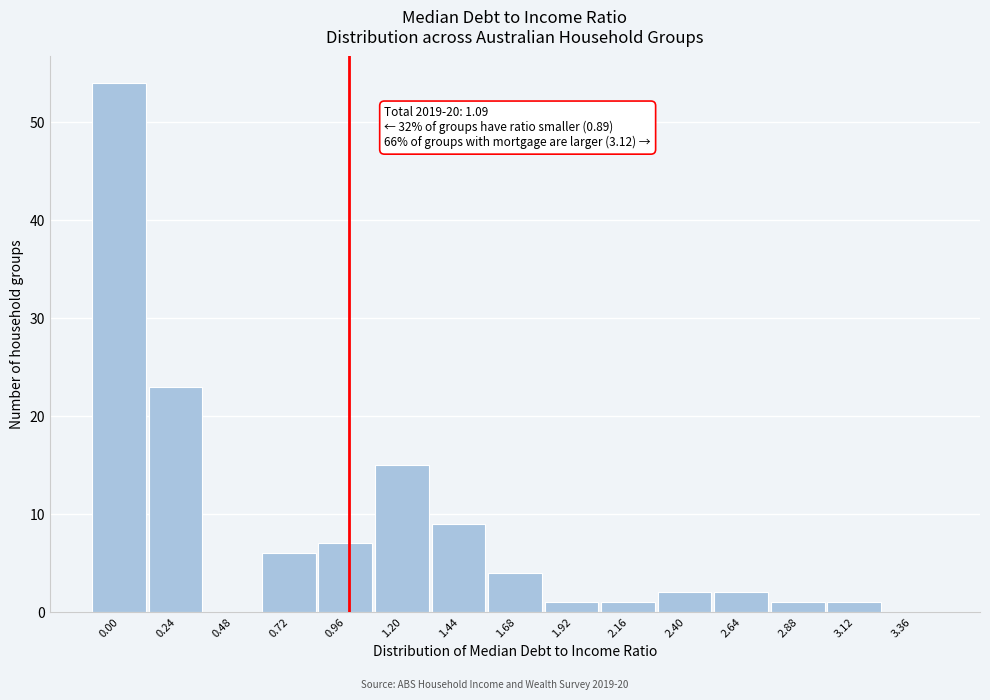

Reading left to right, extract all data points from this chart.

0.00=54	0.24=23	0.48=0	0.72=6	0.96=7	1.20=15	1.44=9	1.68=4	1.92=1	2.16=1	2.40=2	2.64=2	2.88=1	3.12=1	3.36=0